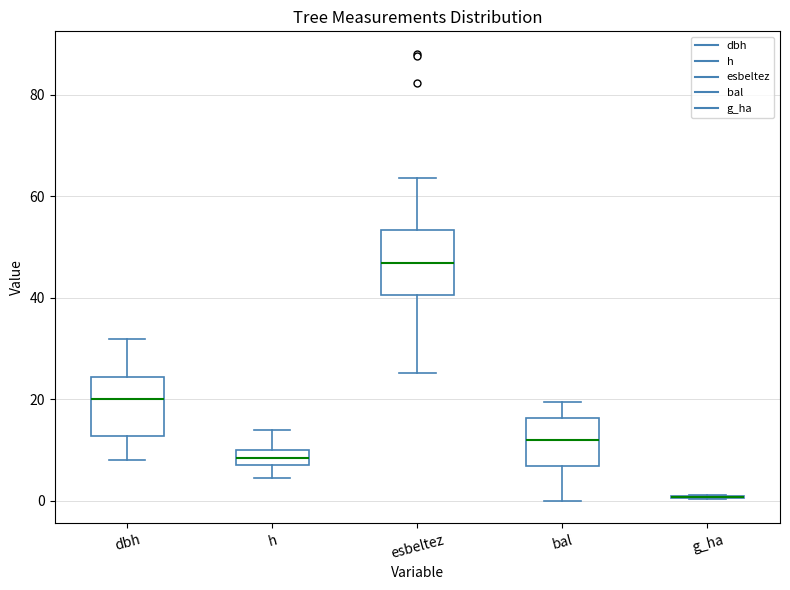

Reading left to right, read every box against the y-axis: the position of its median line, the range the box covers, and the ends of its whiskers. The values are not printed on the chart, so give them approximately, as read against the axis.

dbh: median 20, box 12 to 24, whiskers 8 to 32
h: median 8 (inside the box), box 8 to 10, whiskers 4 to 14
esbeltez: median 46, box 40 to 54, whiskers 26 to 64
bal: median 12, box 6 to 16, whiskers 0 to 20
g_ha: box collapsed to a line at 0, whiskers 0 to 2